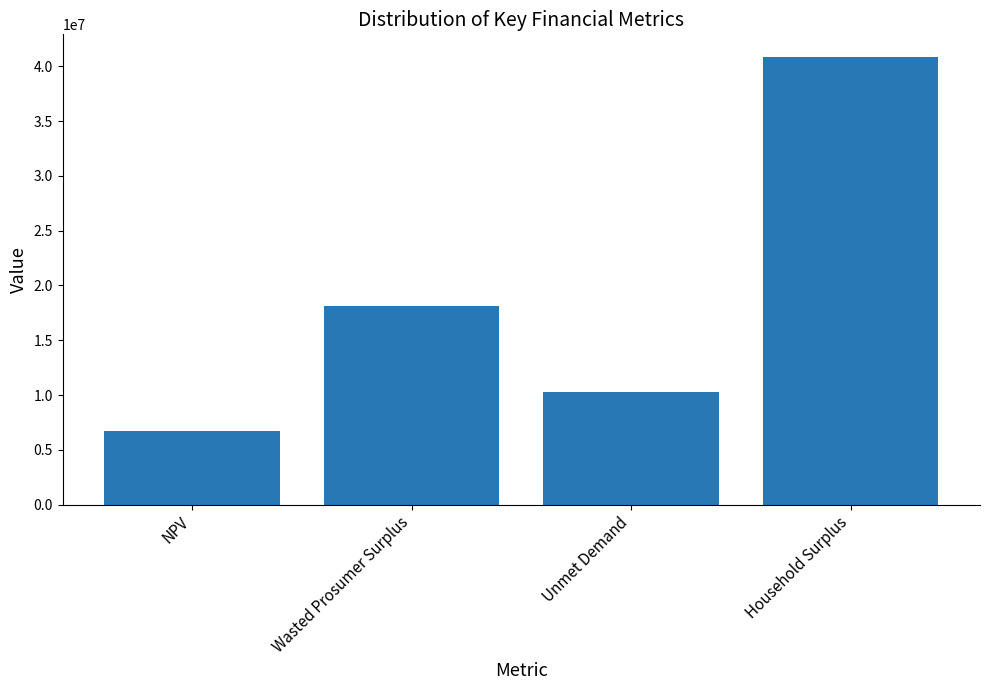

List the labels in order of value, largest first.

Household Surplus, Wasted Prosumer Surplus, Unmet Demand, NPV